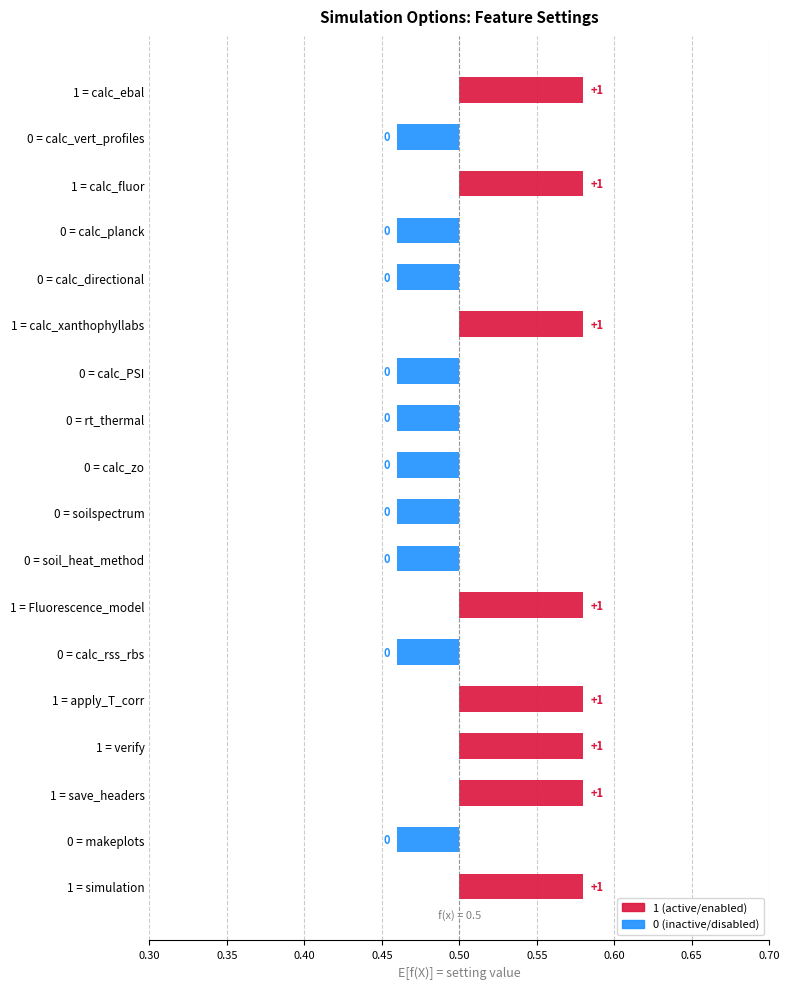

Is it true that the value at calc_fluor is 0?

False